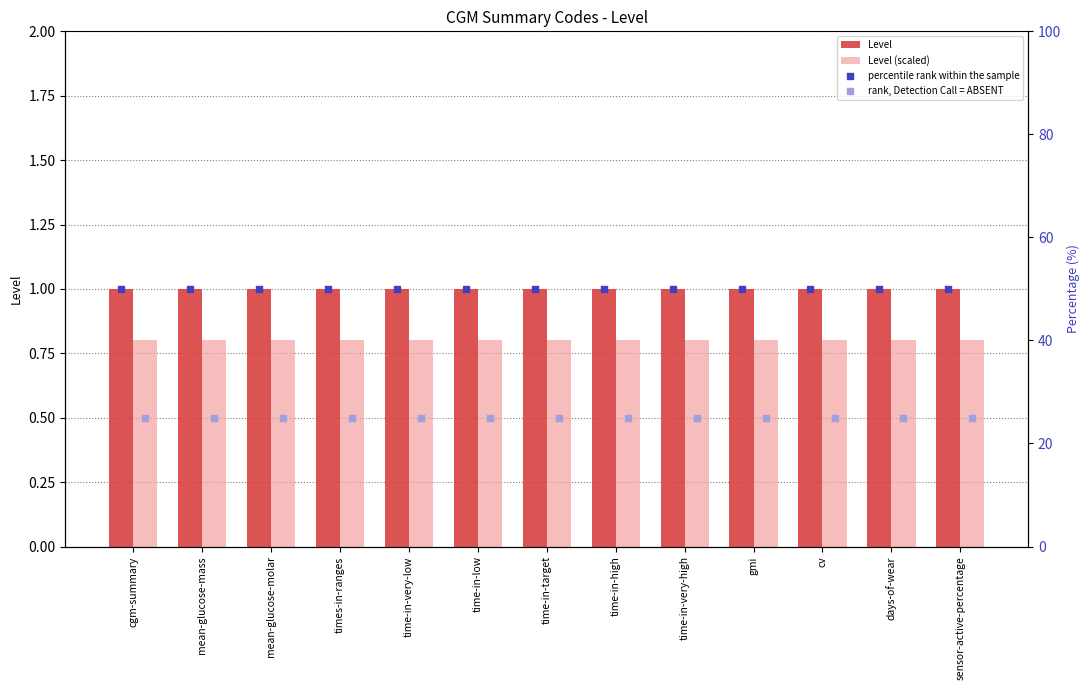

Read the Level (scaled) value at sensor-active-percentage.

0.8